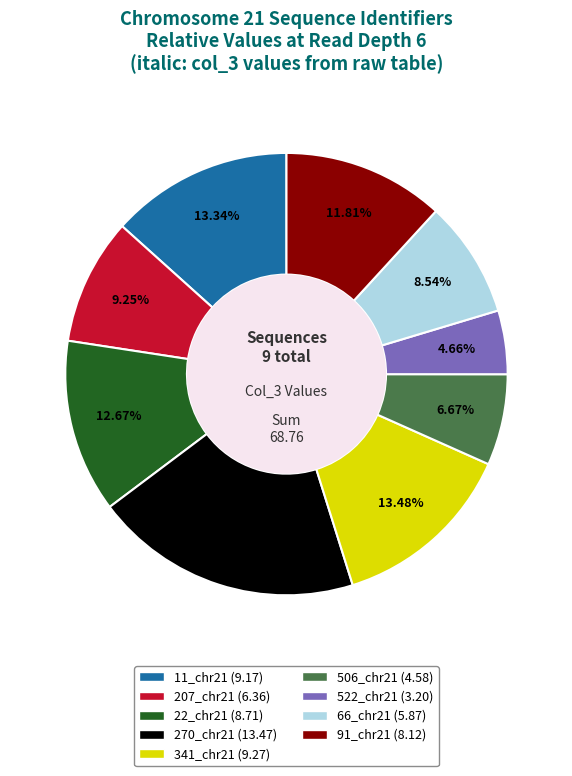

Is it true that 11_chr21 is 7% of the pie?

False